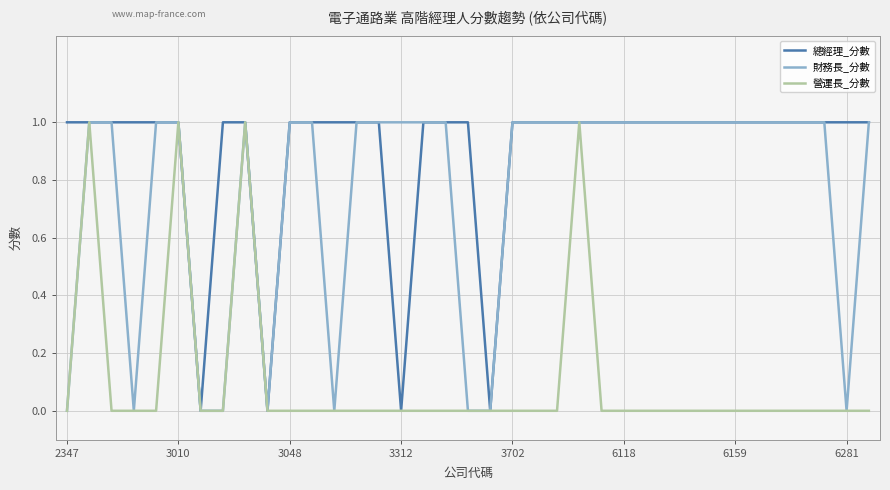

List the series in order of their overall mean, lowest first.

營運長_分數, 財務長_分數, 總經理_分數